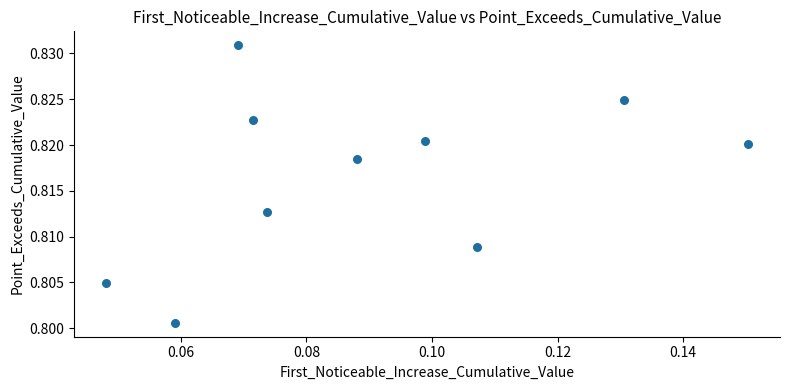

How many data points are displayed?

10